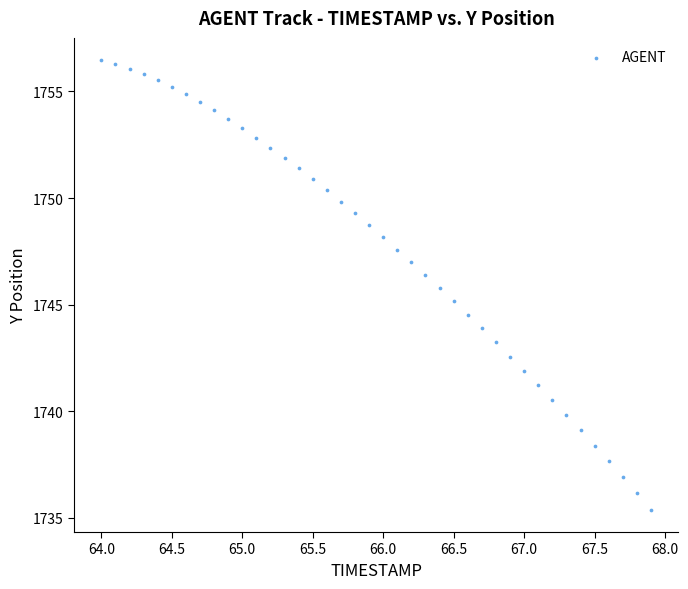

What is the range of X values (max minus min)?

3.9